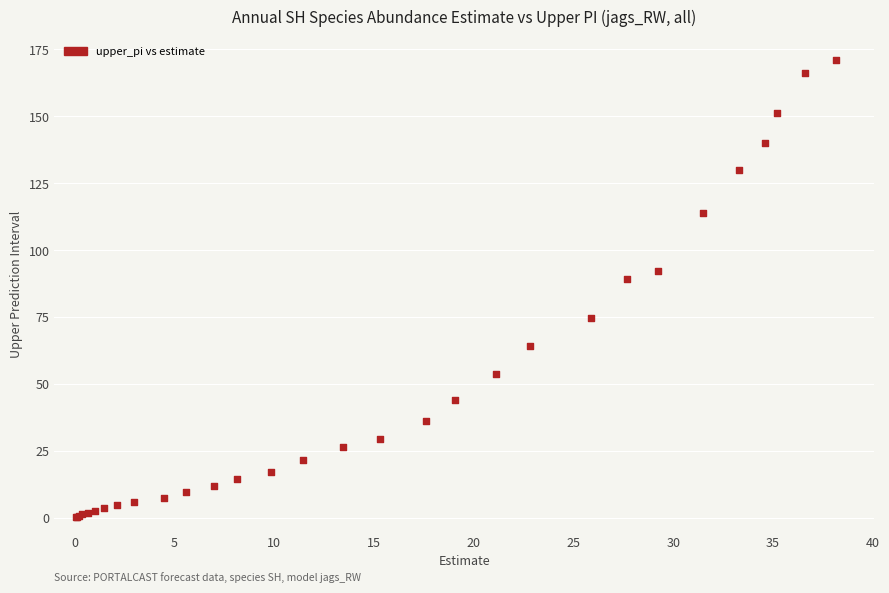

What Y value in the scatter plot is closest to 85?

89.3